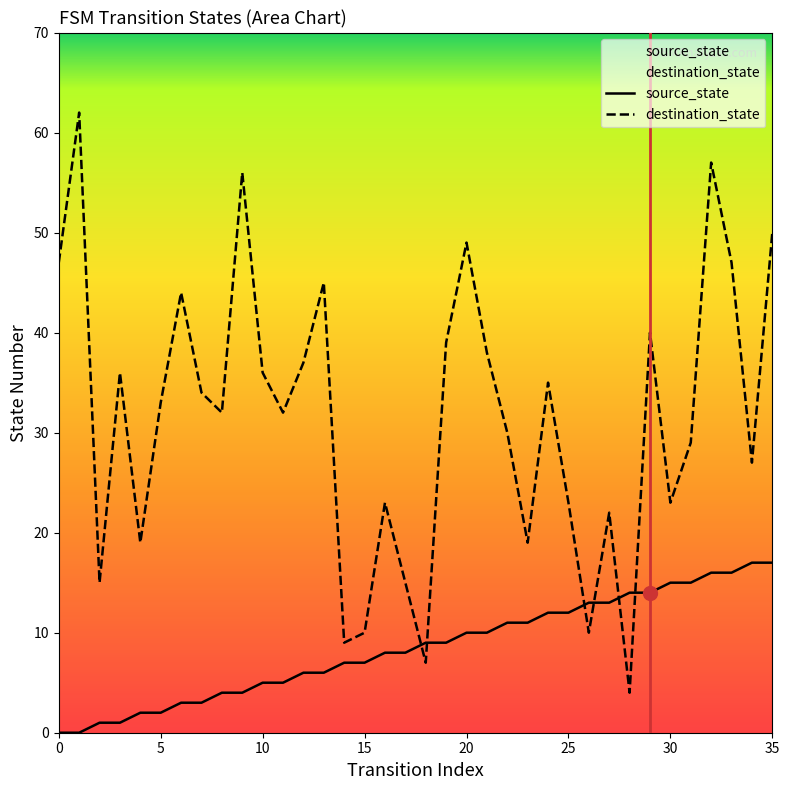

What is the label of the 6th point from the right?

30